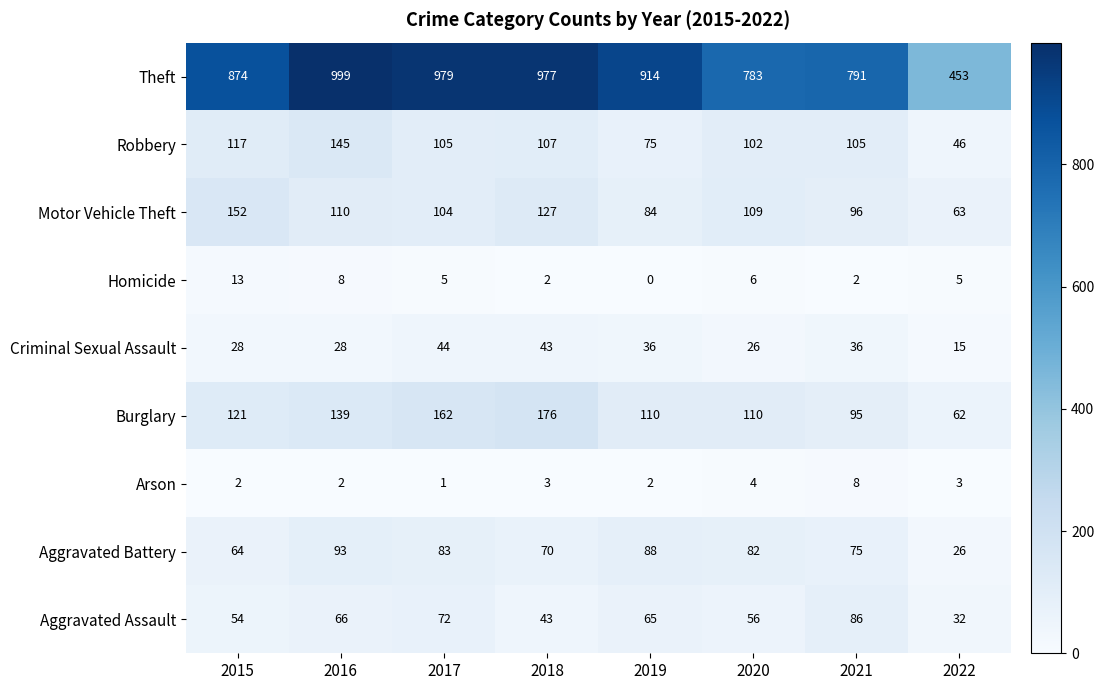

How many data points does each series have?

8